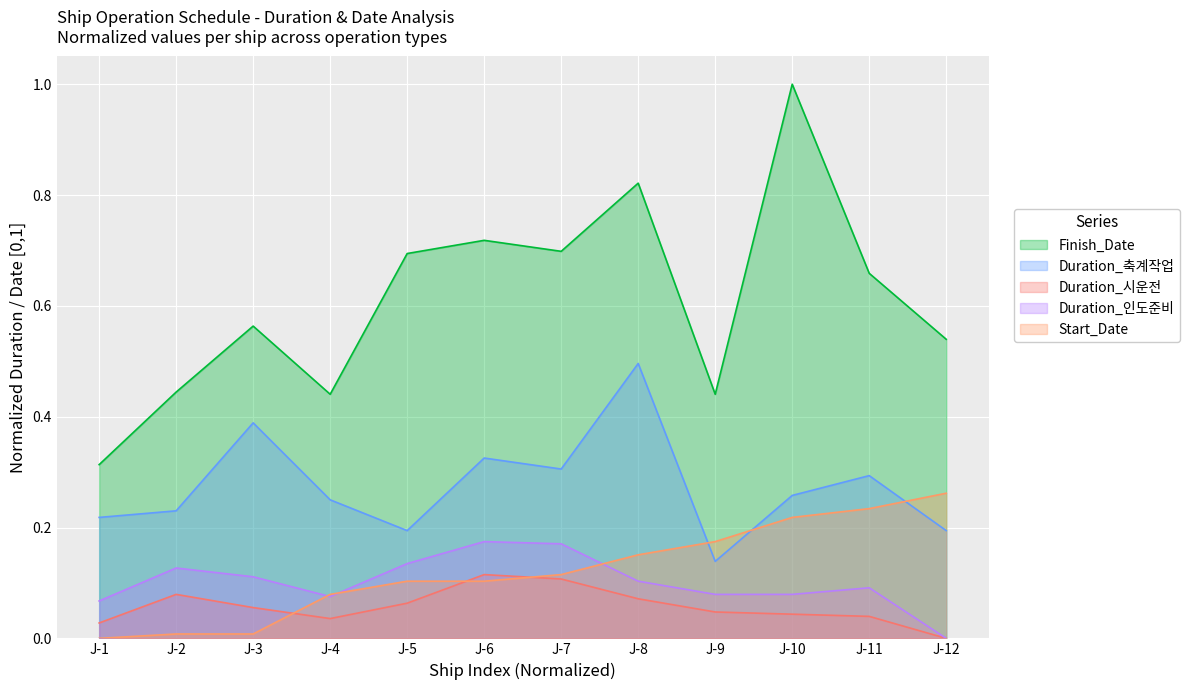

What is the difference between the Duration_인도준비 values at J-8 and J-7?

0.1